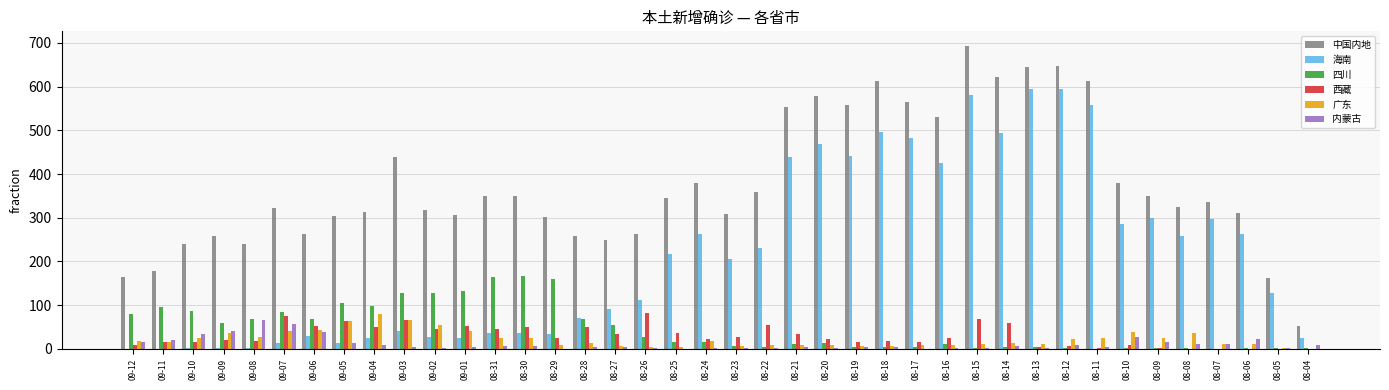

The 中国内地 series shows 259 at 09-09. True or false?

True